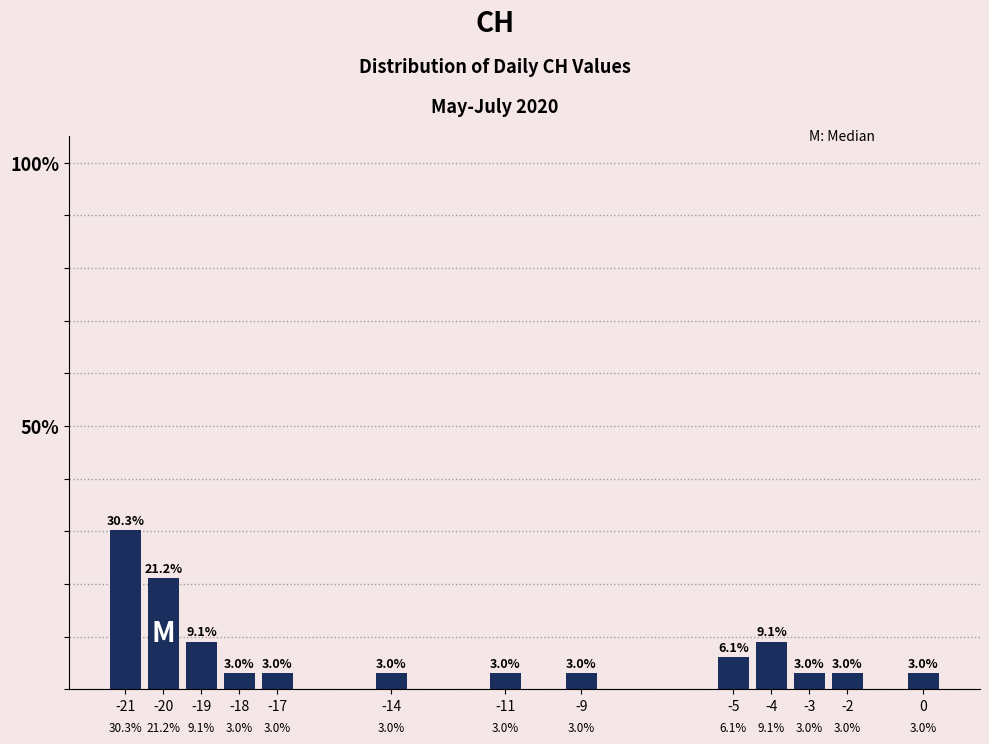

Reading left to right, what are all the values shown in this chart?

30.3	21.2	9.1	3.0	3.0	3.0	3.0	3.0	6.1	9.1	3.0	3.0	3.0